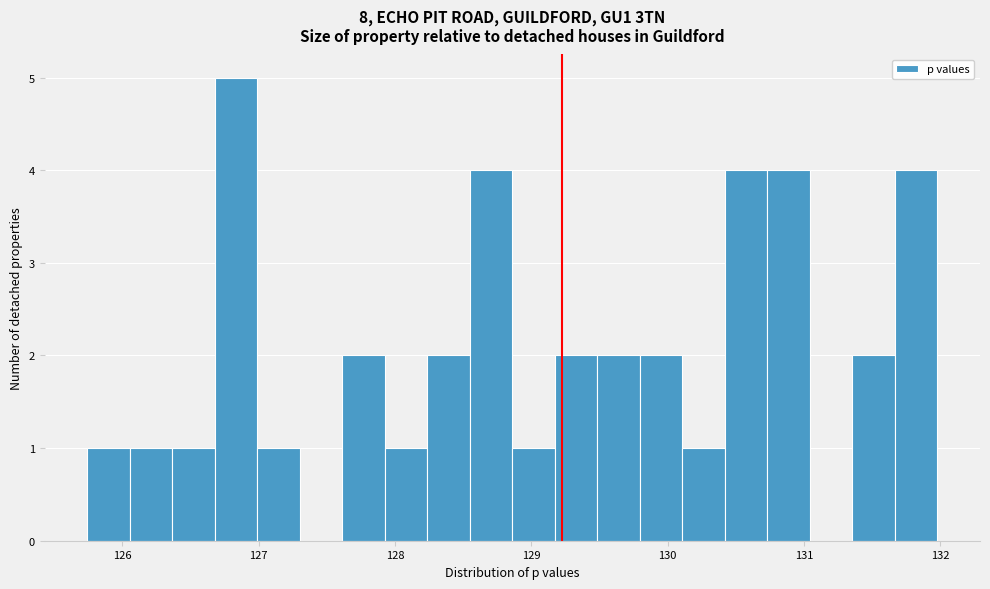

Read against the x-axis, roughly where is the centre of the tallest bar?

126.8